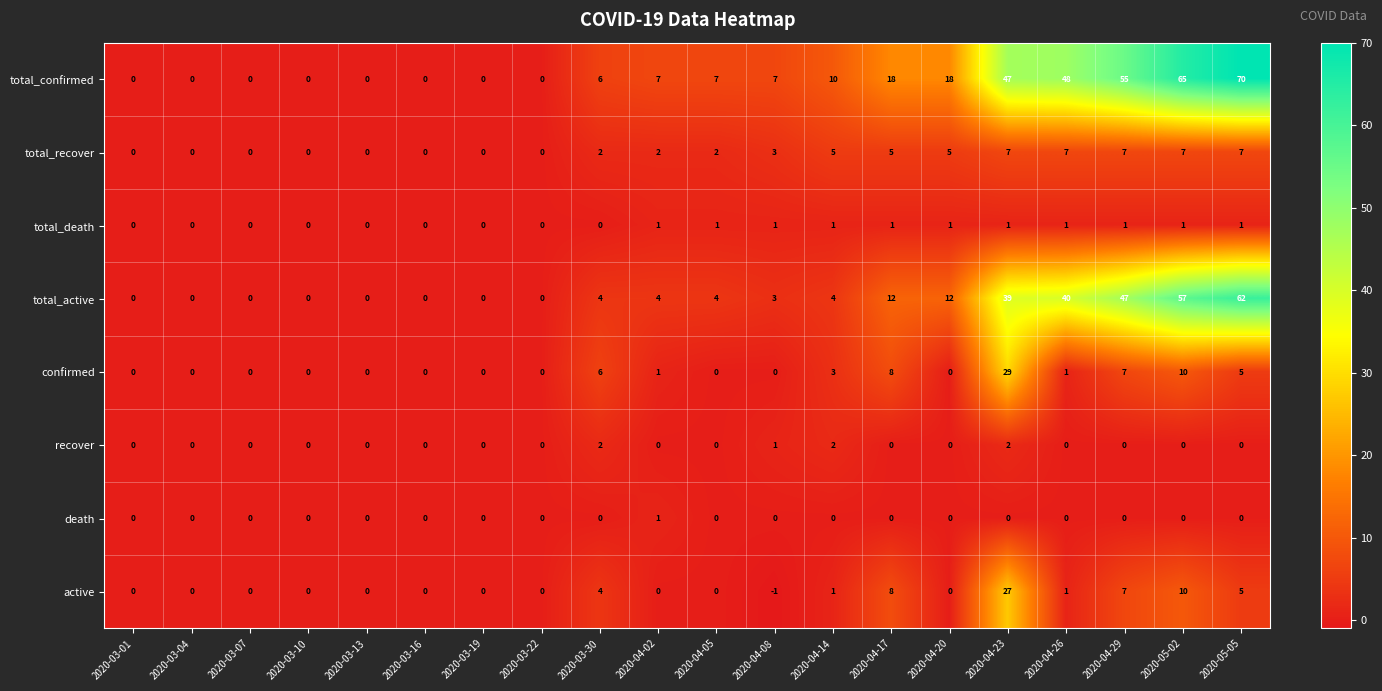

Which series has the largest total across all categories?

total_confirmed